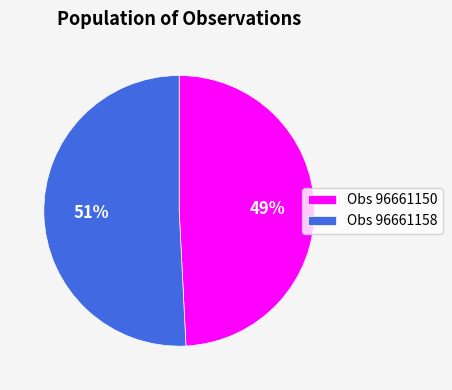

To the nearest percent, what is the difference between the Obs 96661150 and Obs 96661158 slice percentages?

2%